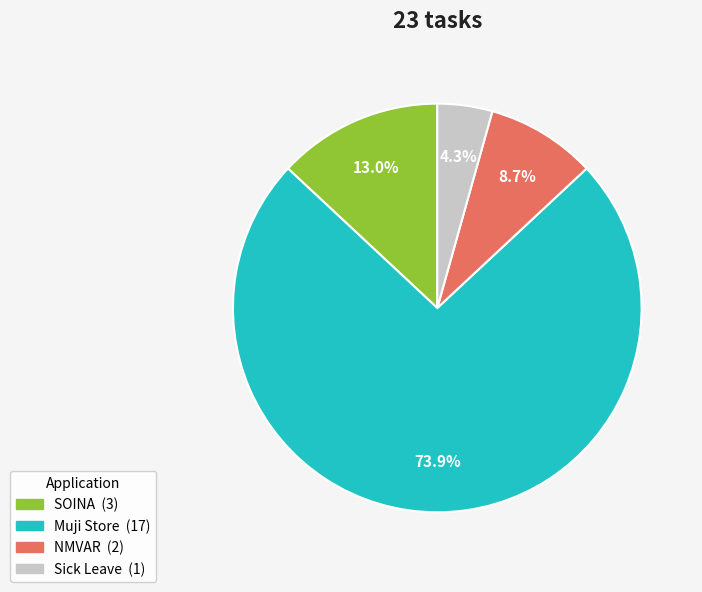

Rank the categories by value from highest to lowest.

Muji Store, SOINA, NMVAR, Sick Leave